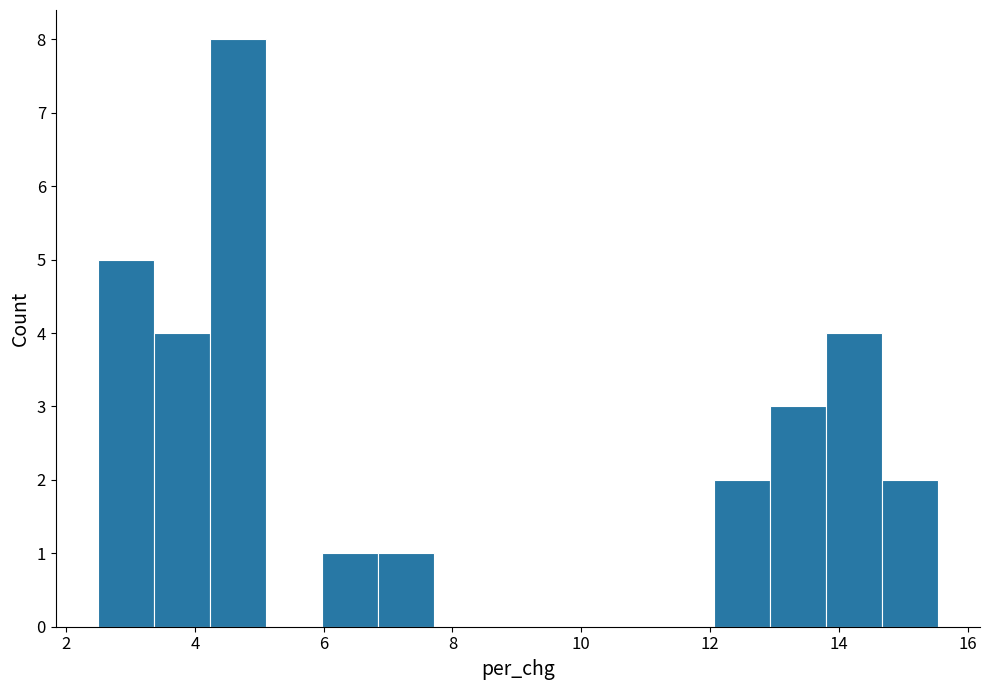

Reading left to right, transcribe this chart: for each bar, give the range it covers on the x-axis and its height. Neither the bar edges nor the heights are printed on the chart, so give them approximately, as read against the axes.

2.4 to 3.4: 5
3.4 to 4.2: 4
4.2 to 5.2: 8
5.2 to 6.0: 0
6.0 to 6.8: 1
6.8 to 7.8: 1
7.8 to 8.6: 0
8.6 to 9.4: 0
9.4 to 10.4: 0
10.4 to 11.2: 0
11.2 to 12.0: 0
12.0 to 13.0: 2
13.0 to 13.8: 3
13.8 to 14.6: 4
14.6 to 15.6: 2